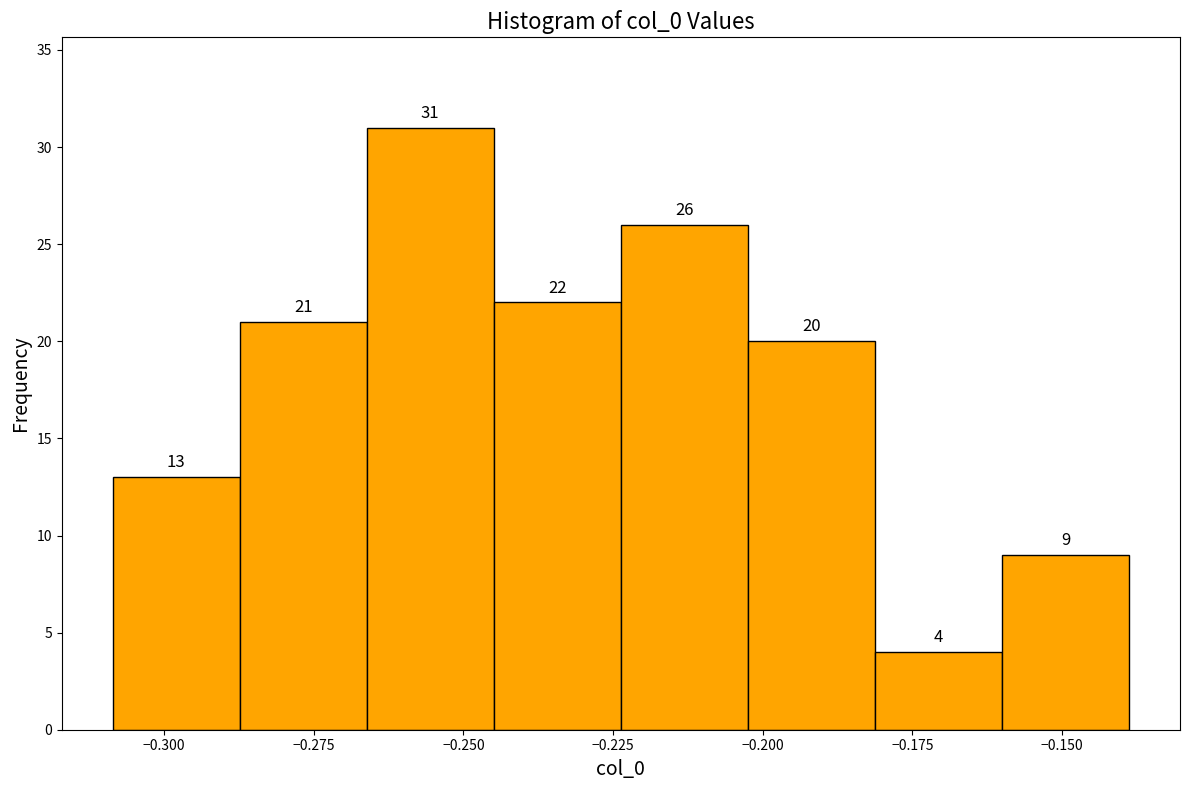

What is the height of the bar covering -0.200 to -0.180 on the x-axis? The bar edges are not printed on the chart, so give them approximately, as read against the axis.

20